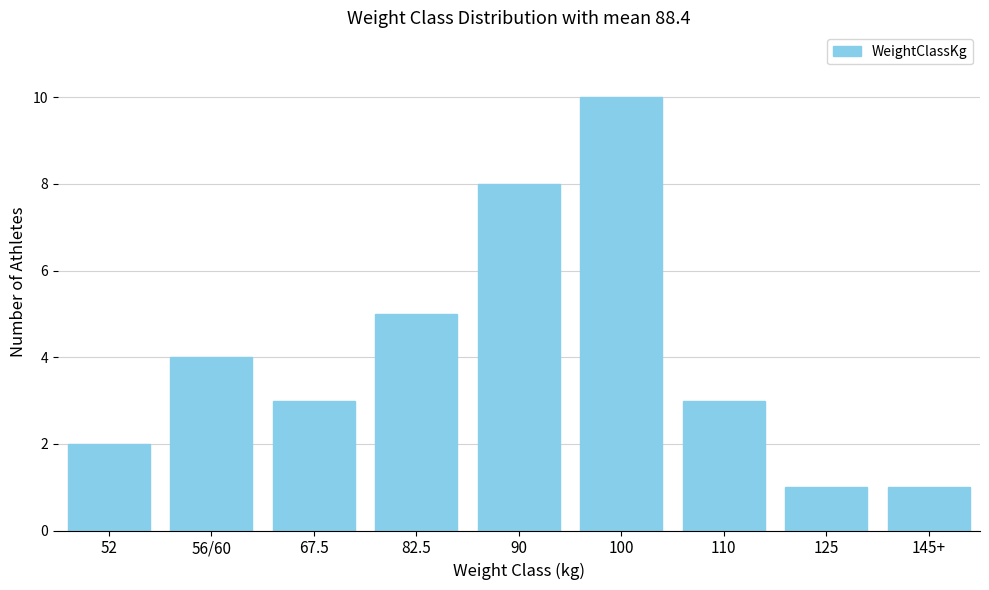

Reading right to left, what are all the values shown in this chart?

145+=1	125=1	110=3	100=10	90=8	82.5=5	67.5=3	56/60=4	52=2